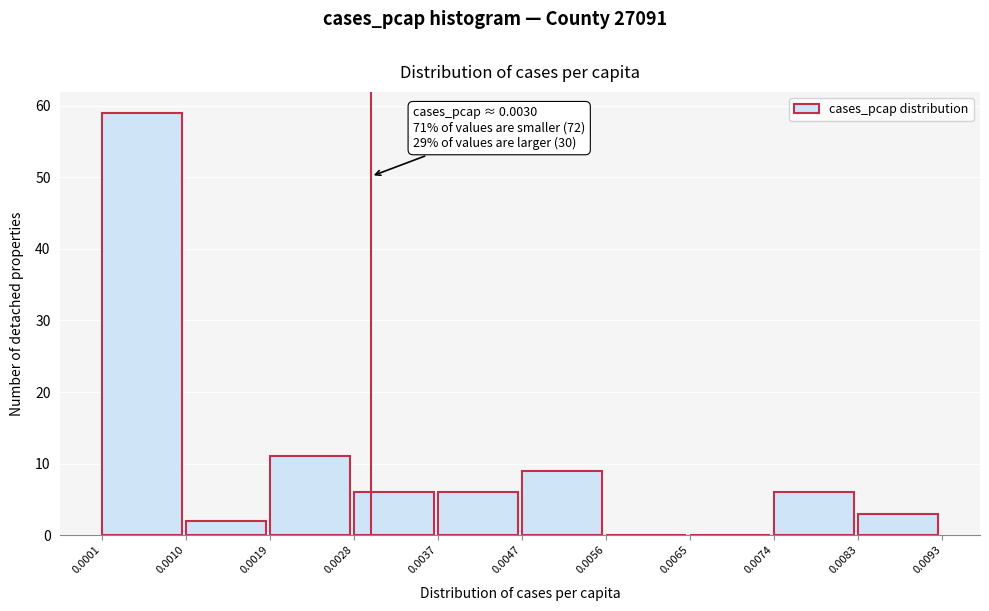

Which range on the x-axis has the tallest bar?

0.0001 to 0.0010